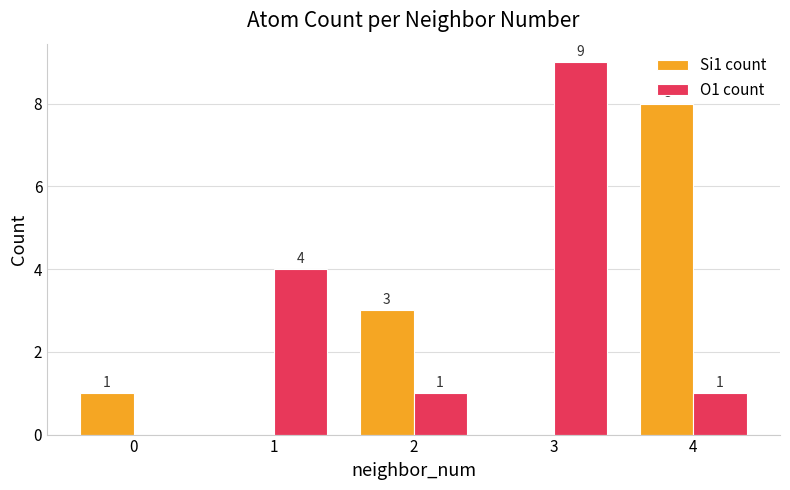

The O1 count series shows 4 at 1. True or false?

True